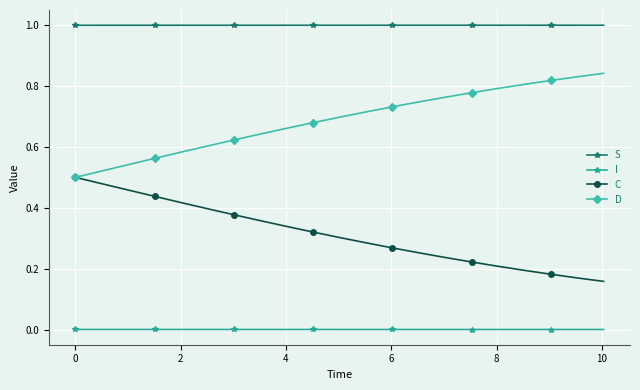

What is the maximum value shown in the chart?

1.0